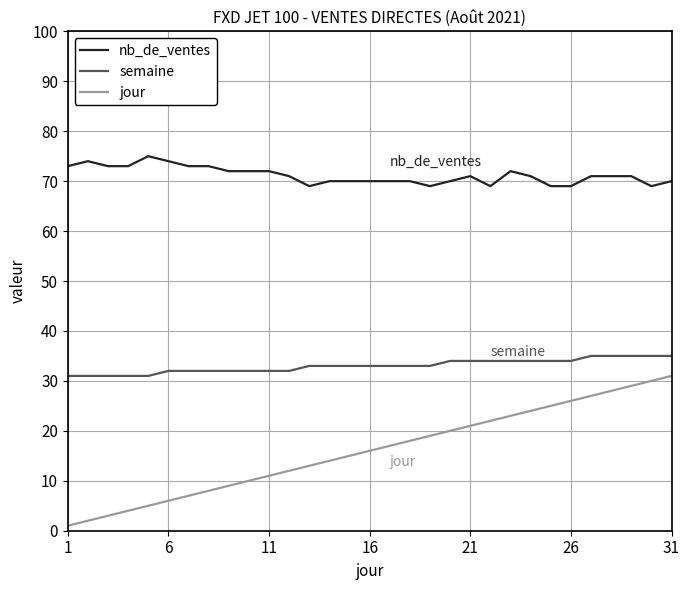

True or false: jour has more than 2 interior local peaks.

False